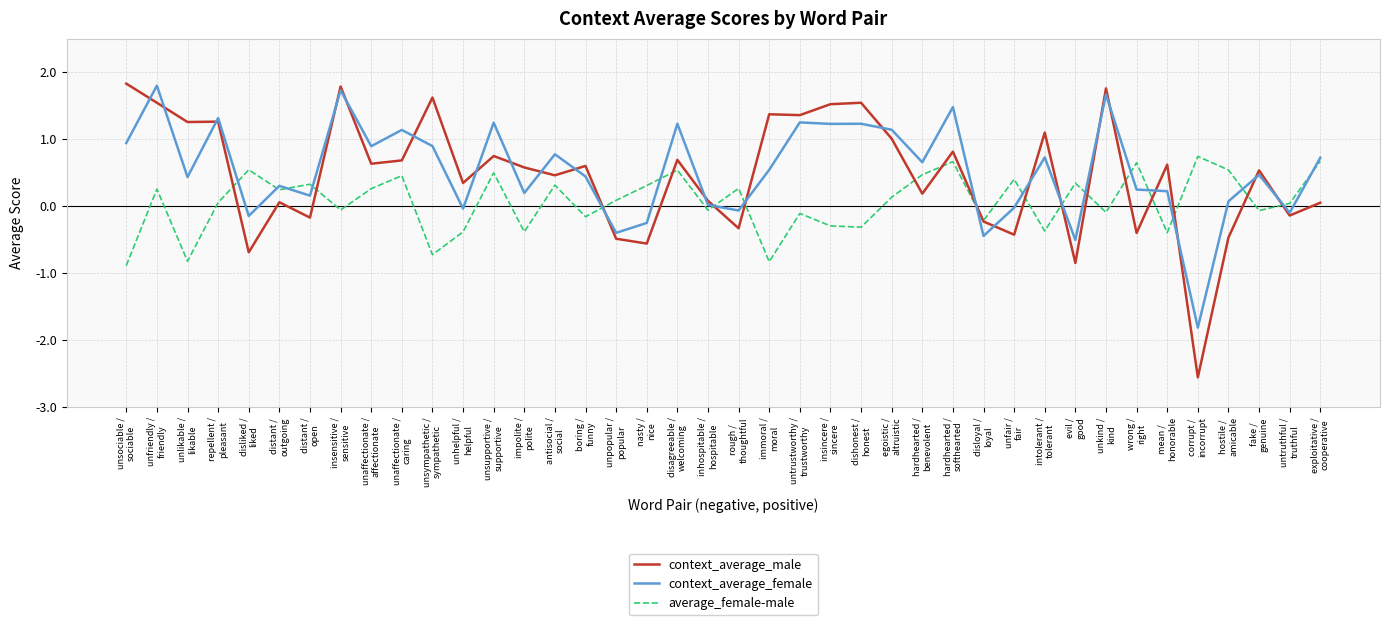

Which series has the widest spread of values?

context_average_male